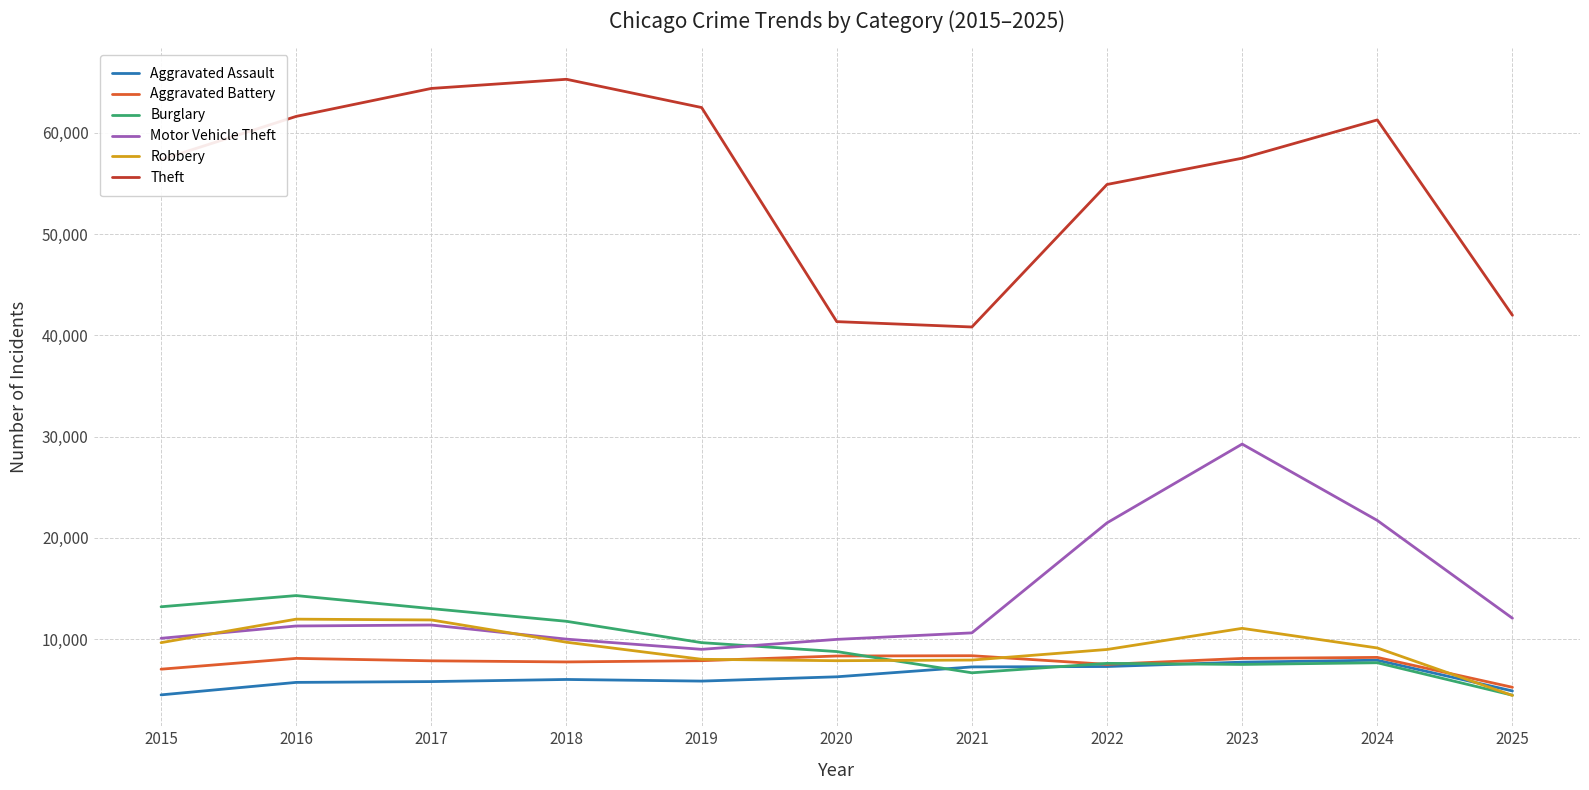

How many series are shown in this chart?

6